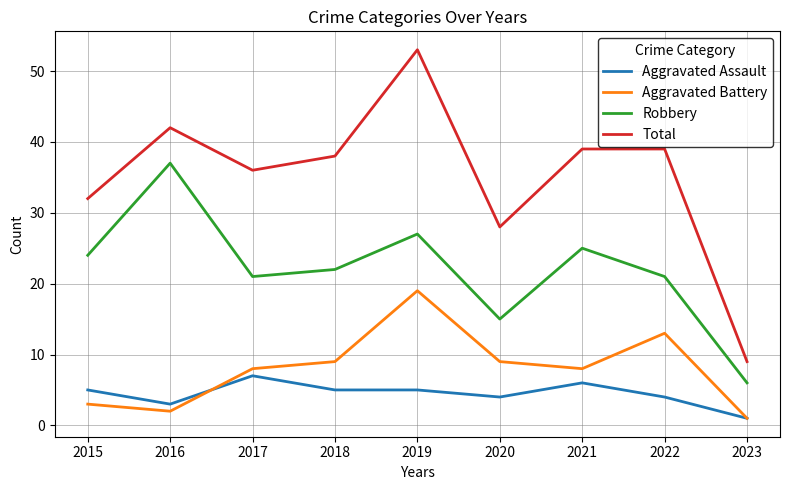

True or false: Total and Aggravated Assault intersect in this chart.

False